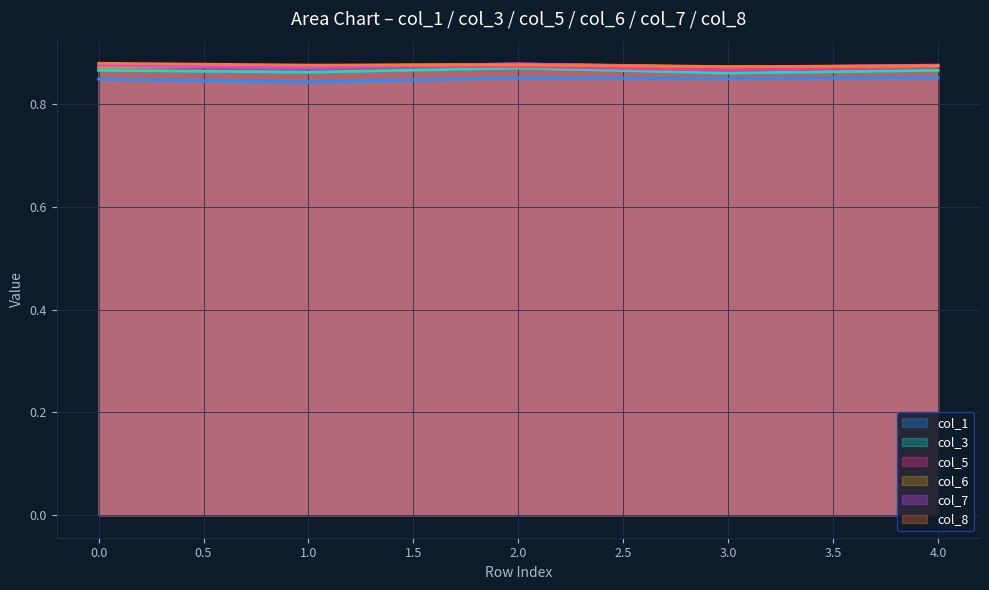

The col_8 series shows 0.9 at 1. True or false?

True